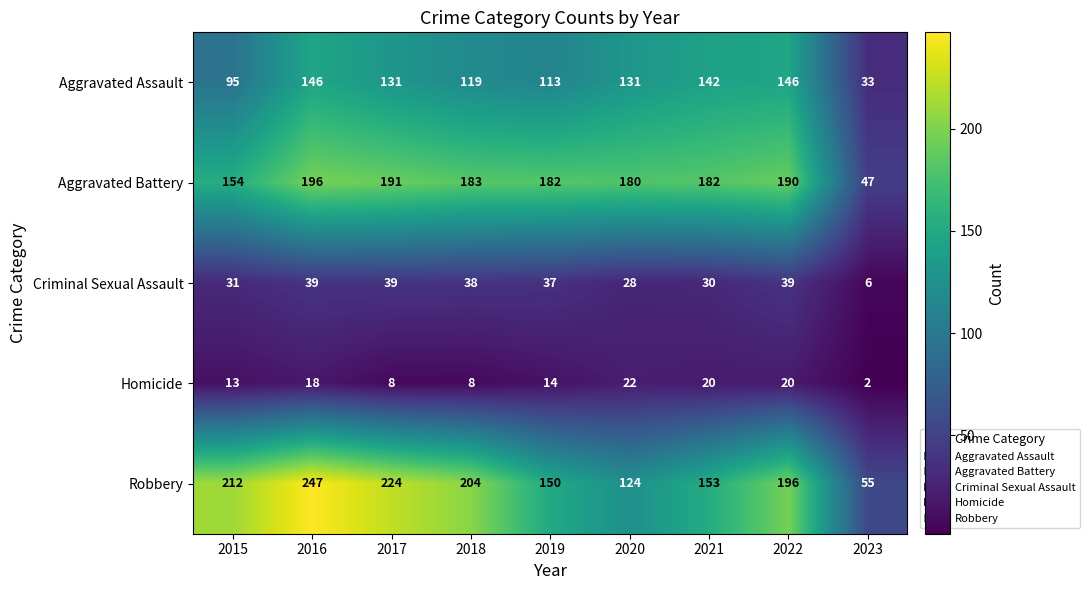

What is the difference between the maximum and second lowest values in the Aggravated Battery series?

42